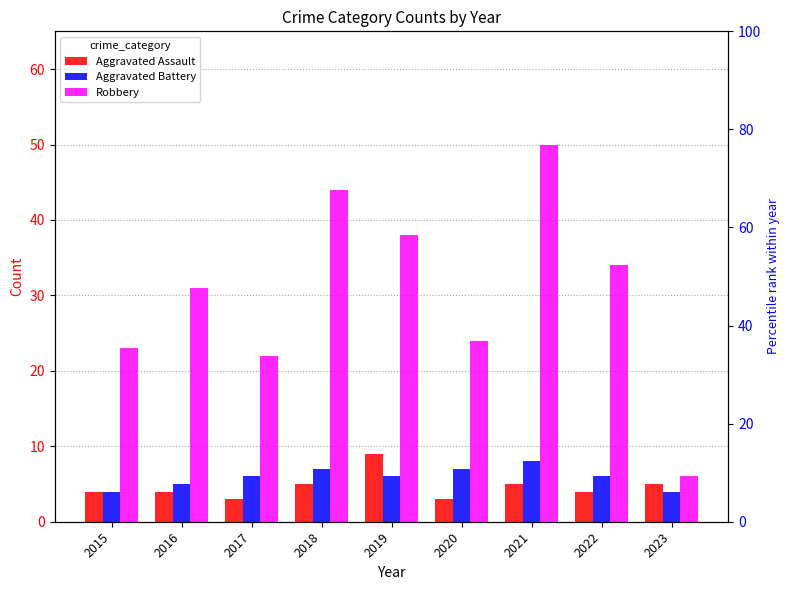

How many distinct data groups are displayed?

3